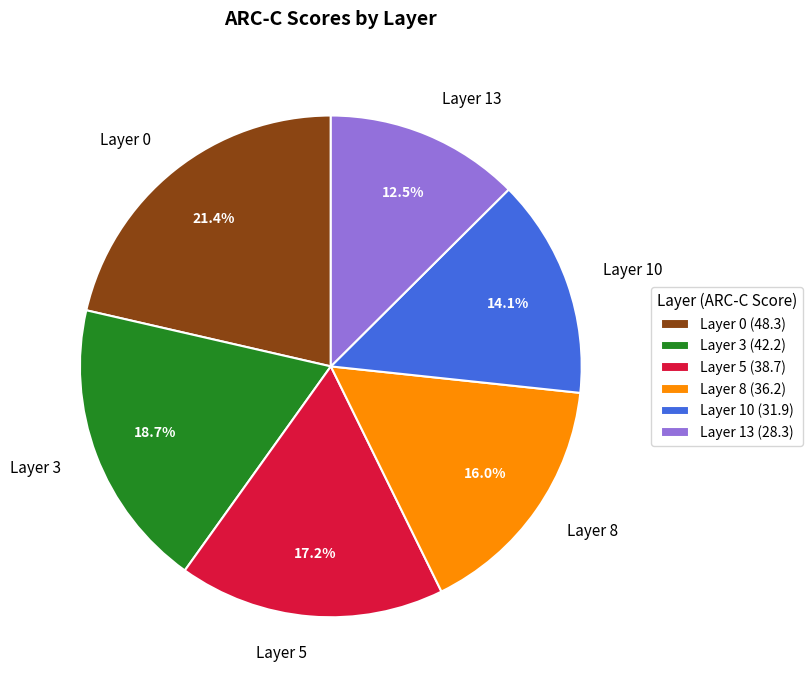

What is the ratio of the value at Layer 13 to the value at Layer 3?

0.7